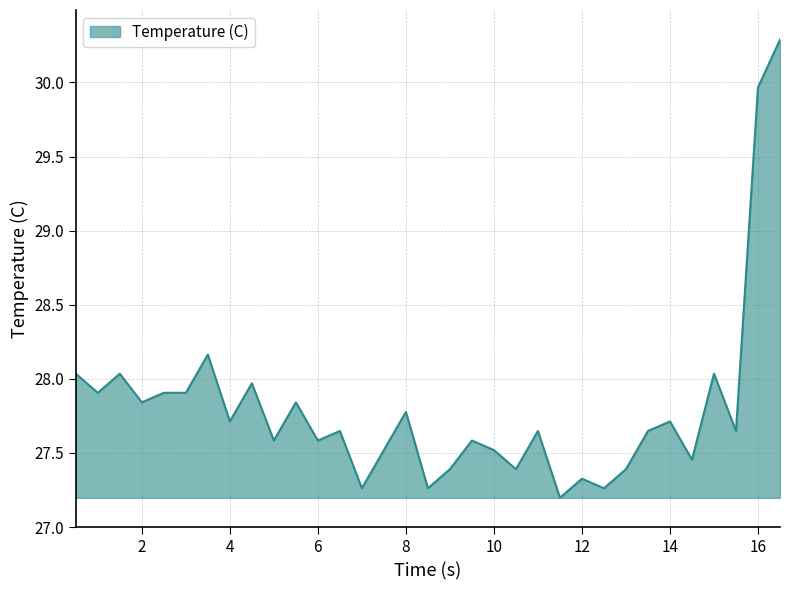

What is the difference between the maximum and minimum values?

3.1